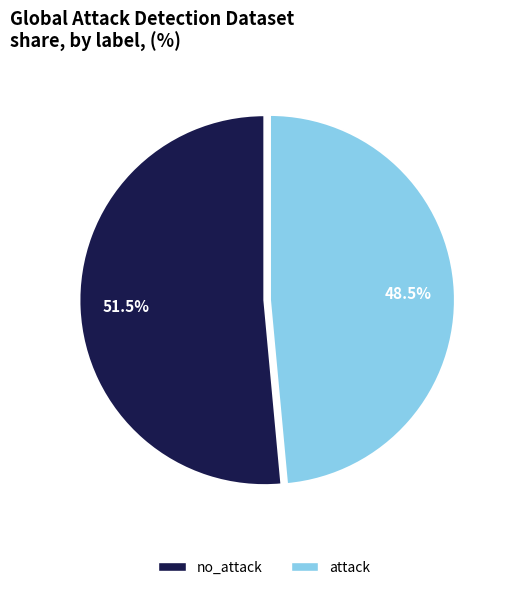

Which category has the smallest portion of the pie?

attack